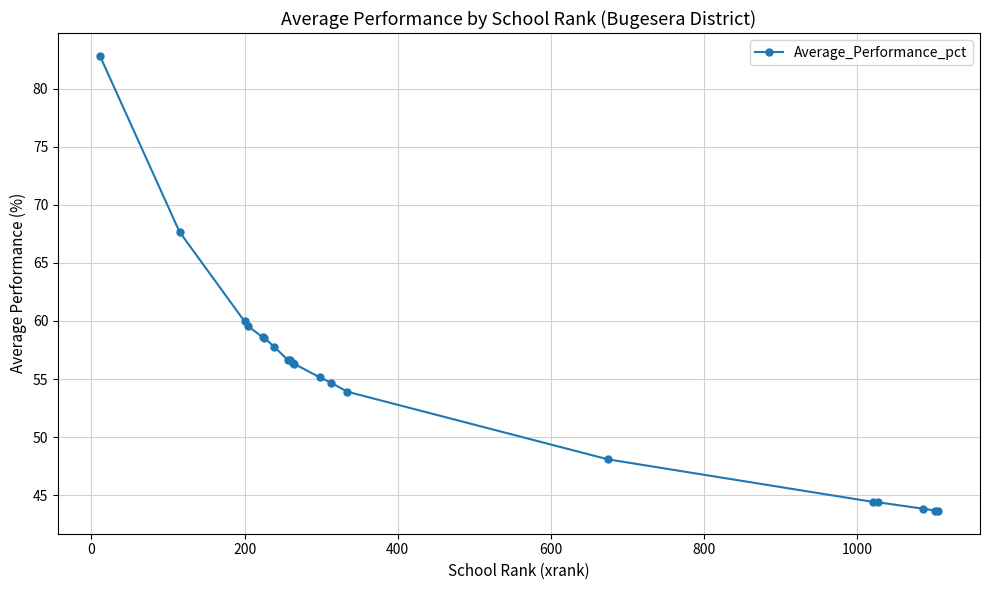

How many series are shown in this chart?

1